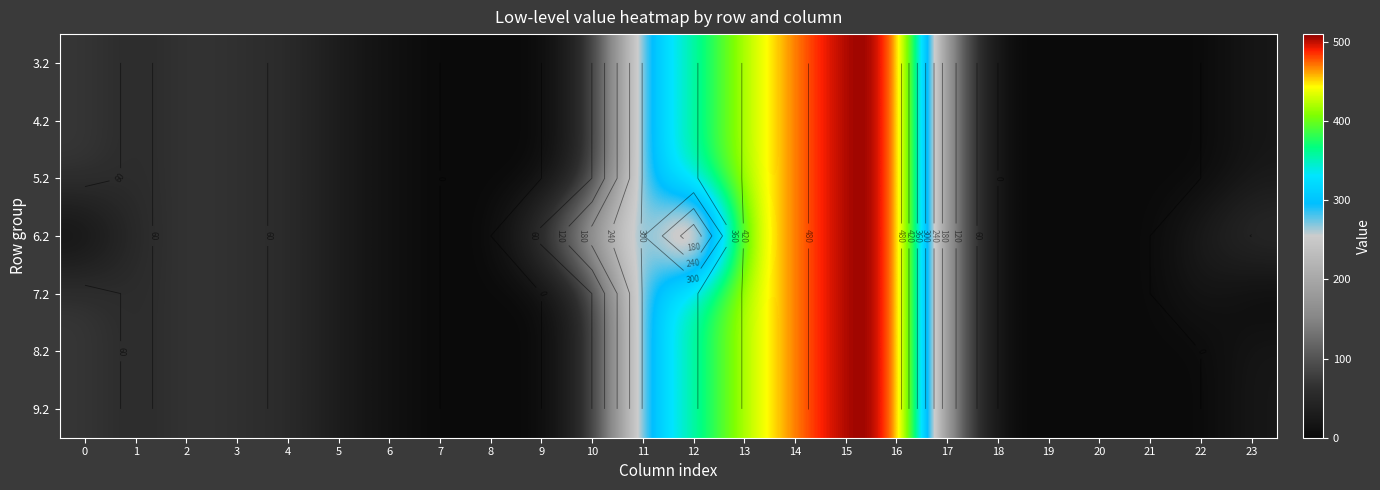

How many data points in 3.2 are above 57?

12